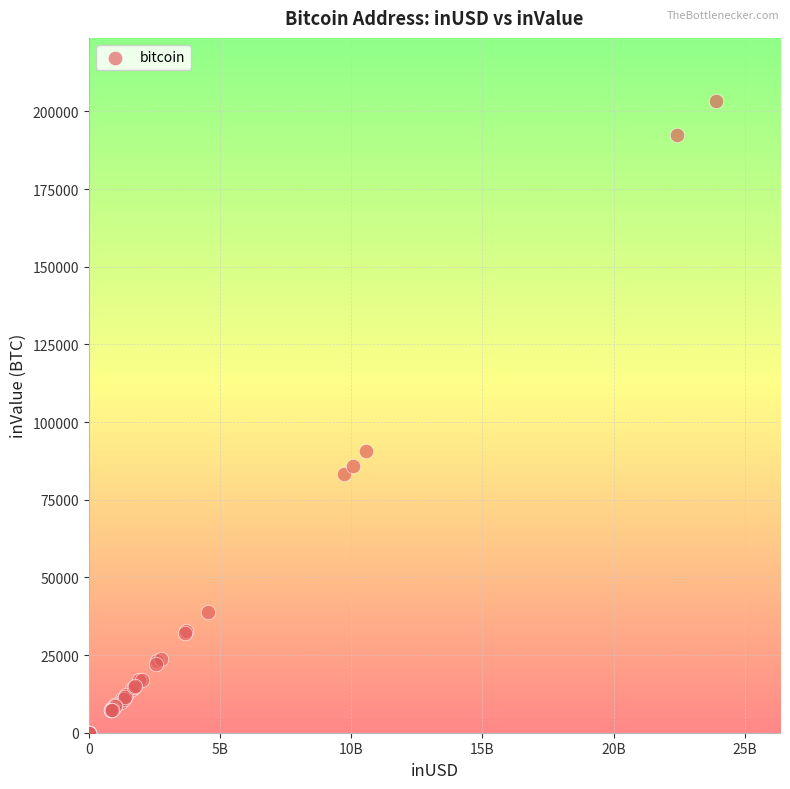

What Y value in the scatter plot is closest to 101653?

90783.7